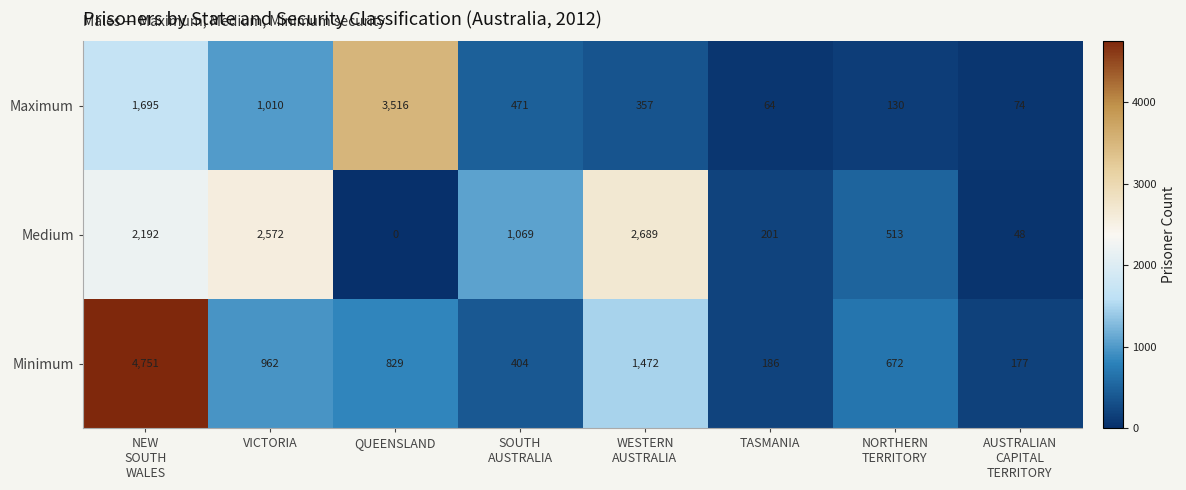

How many data points in Maximum are less than 471?

4